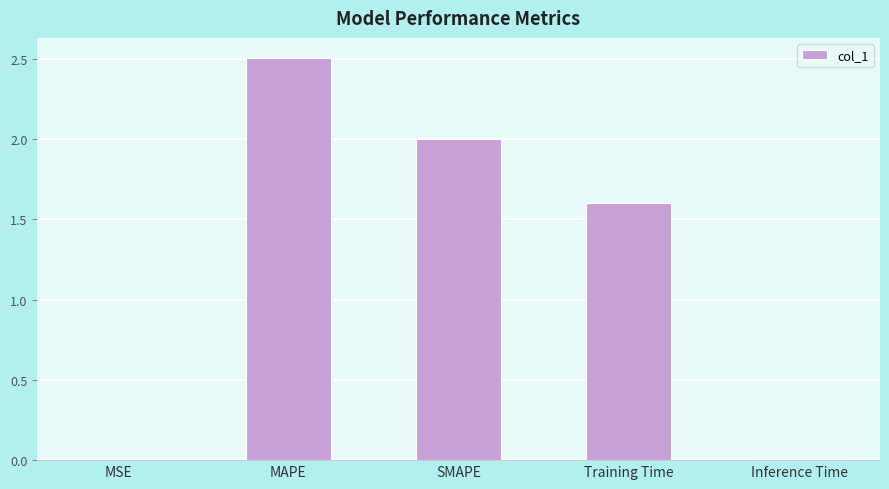

Which has a higher value, Training Time or SMAPE?

SMAPE